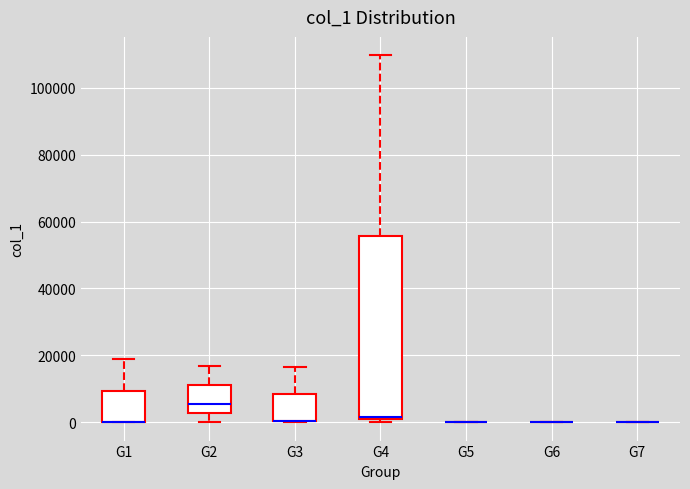

Reading left to right, transcribe this box plot: for each box, give where its median line is, the range the box spans, and where its two whiskers end, as read against the y-axis. The values are not printed on the chart, so give them approximately, as read against the axis.

G1: median 0 (drawn on the box's lower edge), box 0 to 10000, whiskers 0 to 18000
G2: median 6000, box 2000 to 12000, whiskers 0 to 16000
G3: median 0 (drawn on the box's lower edge), box 0 to 8000, whiskers 0 to 16000
G4: median 2000, box 0 to 56000, whiskers 0 (just below the box's lower edge) to 110000
G5: box collapsed to a line at 0, whiskers 0 to 0
G6: box collapsed to a line at 0, whiskers 0 to 0
G7: box collapsed to a line at 0, whiskers 0 to 0